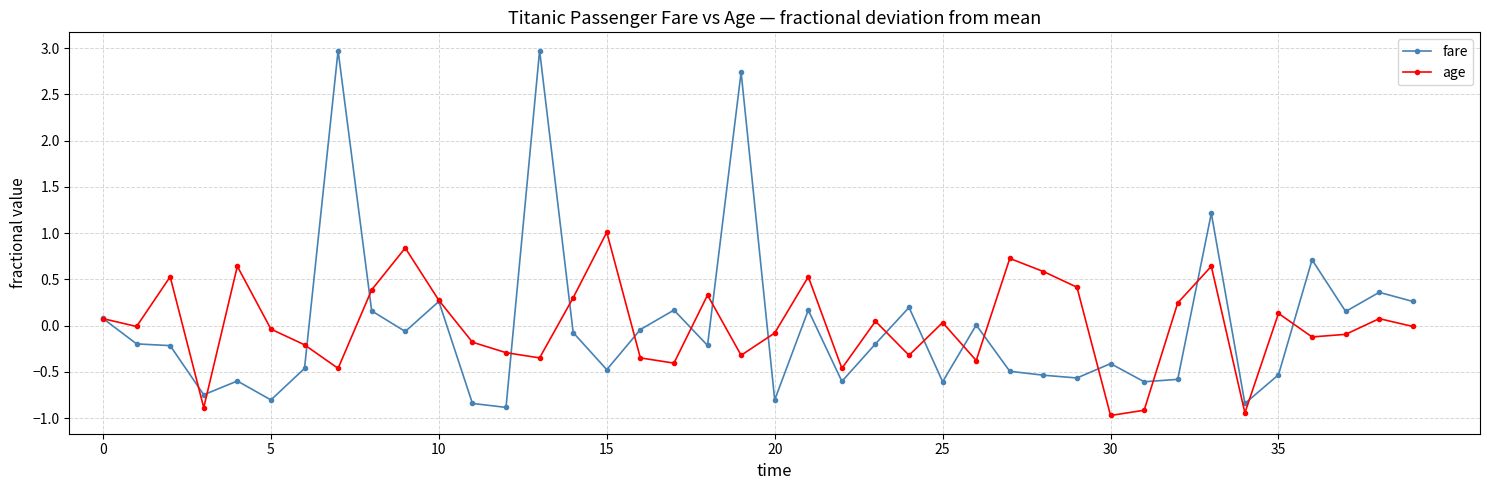

What is the value of the fare point at the 20th from the left?

2.7